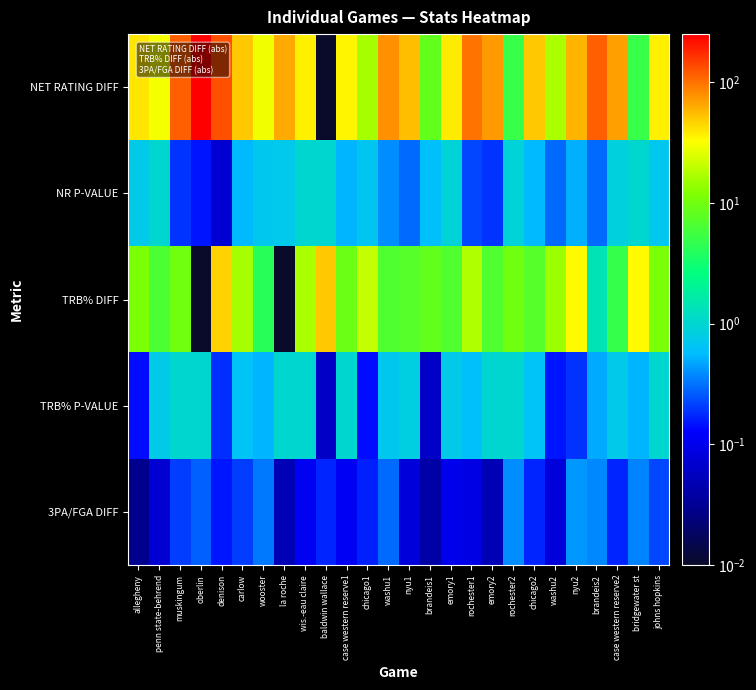

List the series in order of their peak value, highest first.

NET RATING DIFF, TRB% DIFF, NR P-VALUE, TRB% P-VALUE, 3PA/FGA DIFF